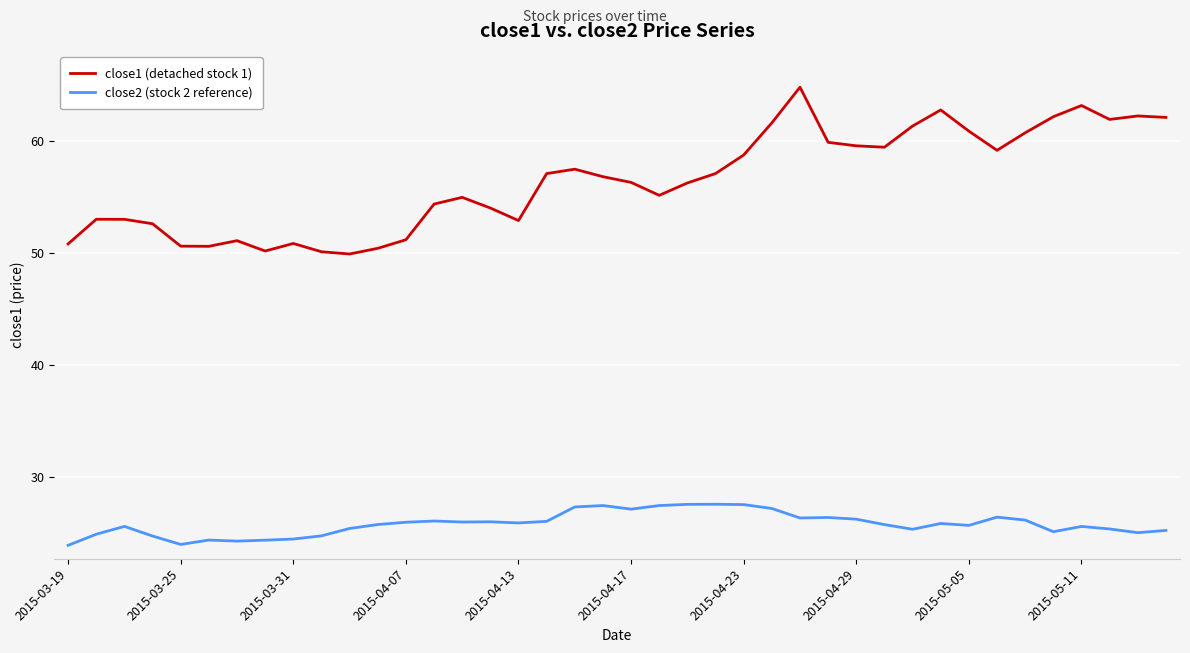

Count the number of data series in this chart.

2